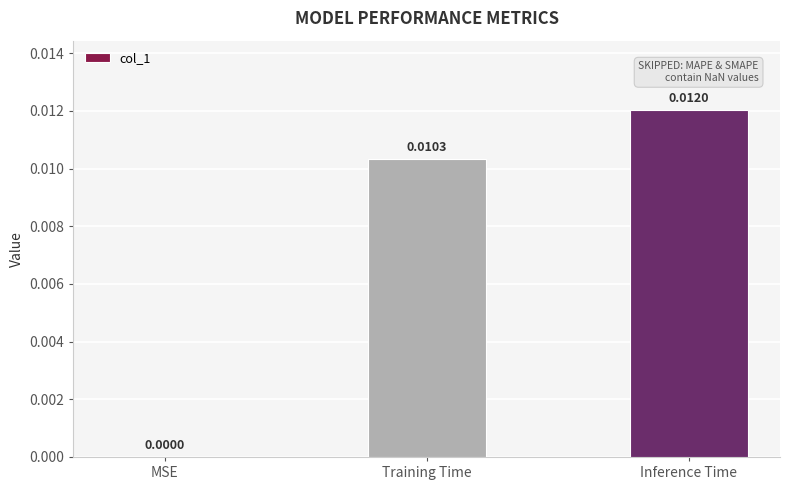

Which label corresponds to the largest value in the chart?

Inference Time